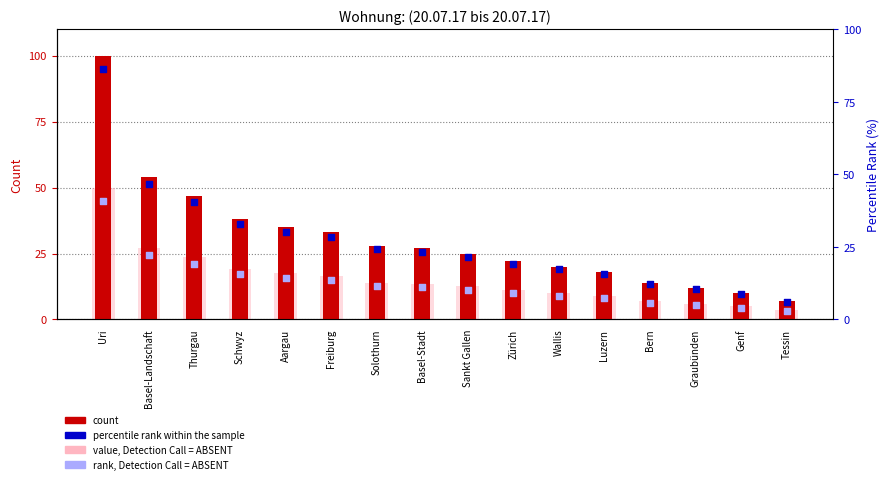

At how many categories does at least one series exceed 20?

10